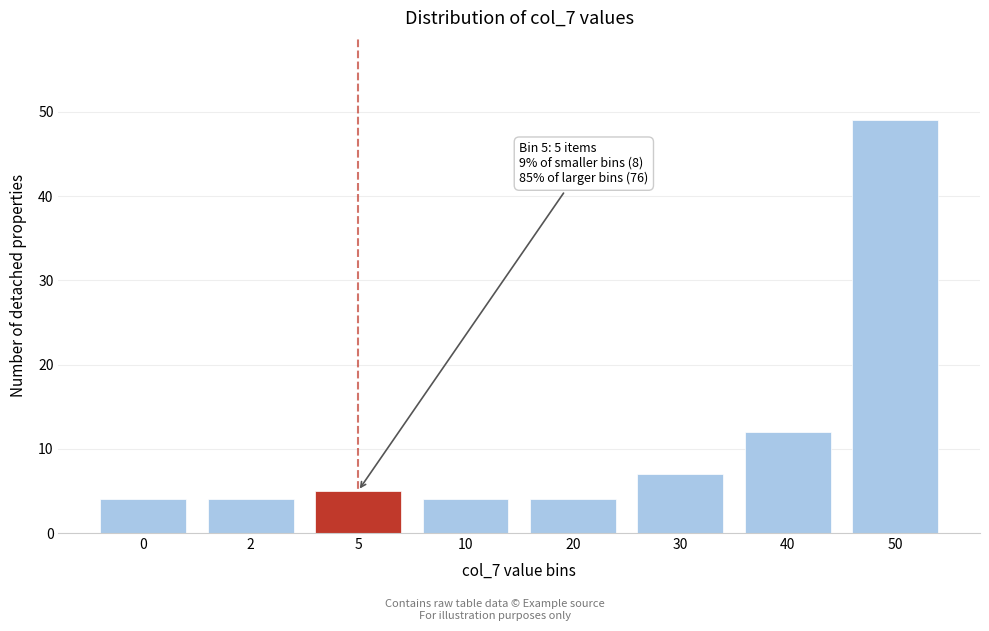

Reading left to right, what are all the values shown in this chart?

4	4	5	4	4	7	12	49